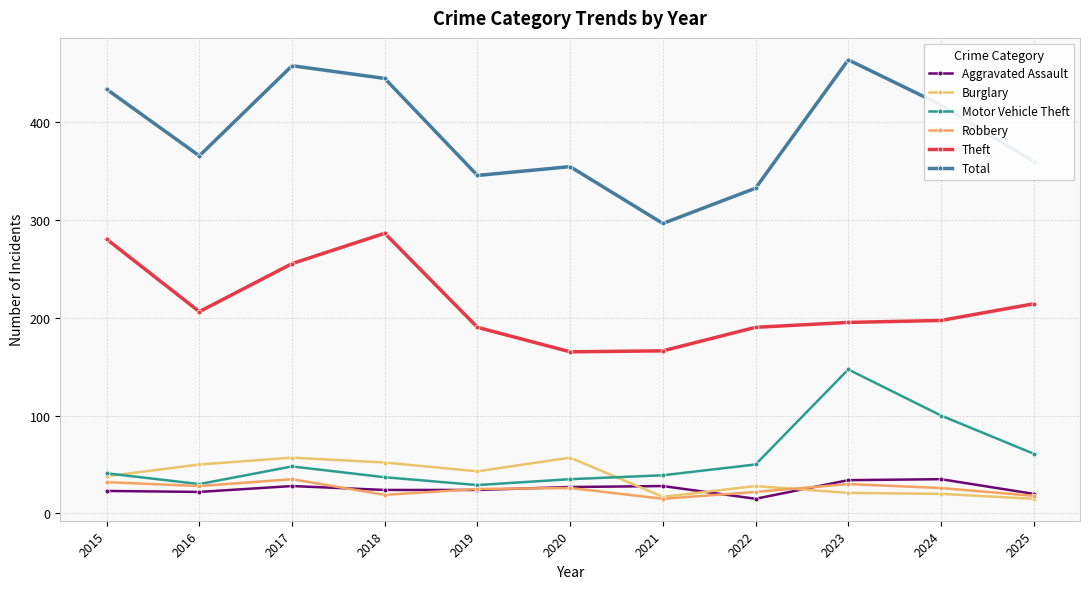

What is the total value across all series at 2015?

847